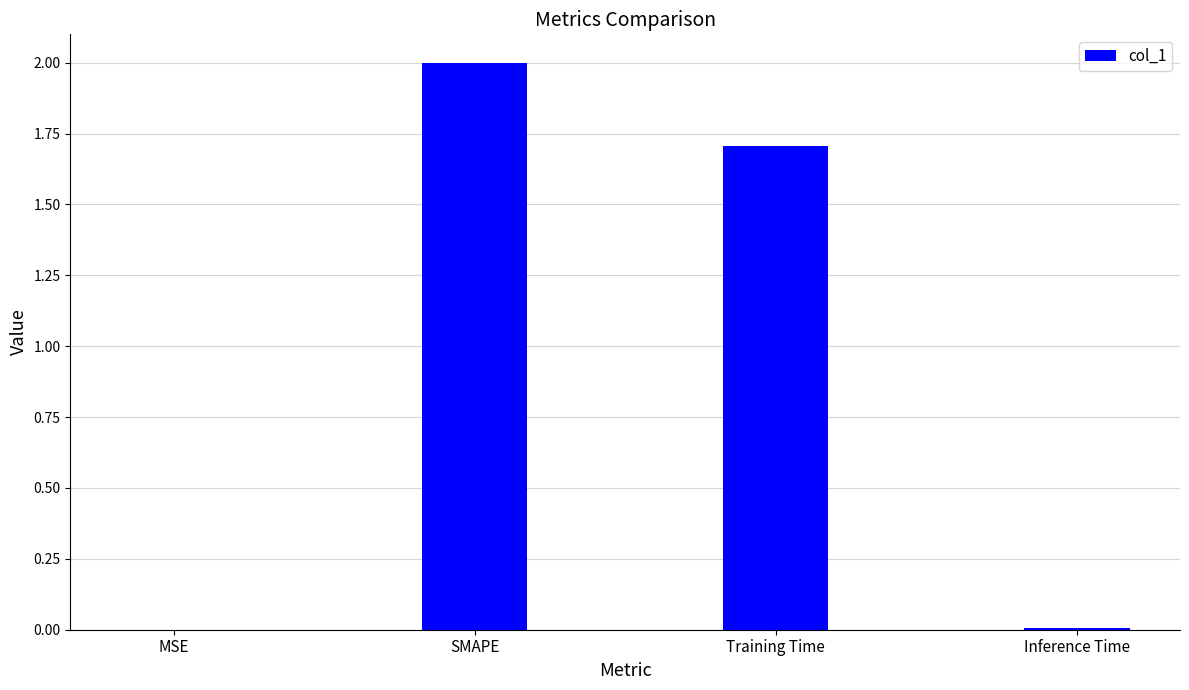

Does the chart contain stacked bars?

No